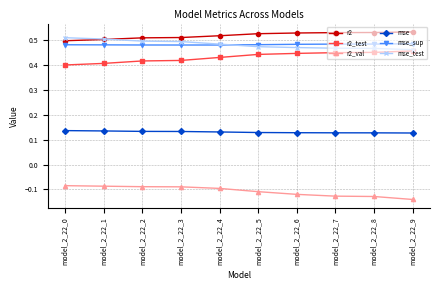

True or false: mse and r2 cross at least once.

False